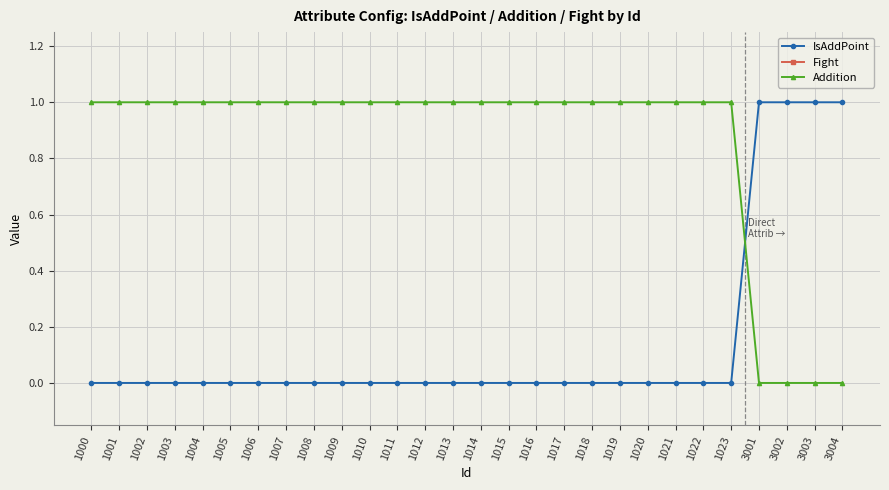

What is the difference between the highest and lowest values at 1012?

100